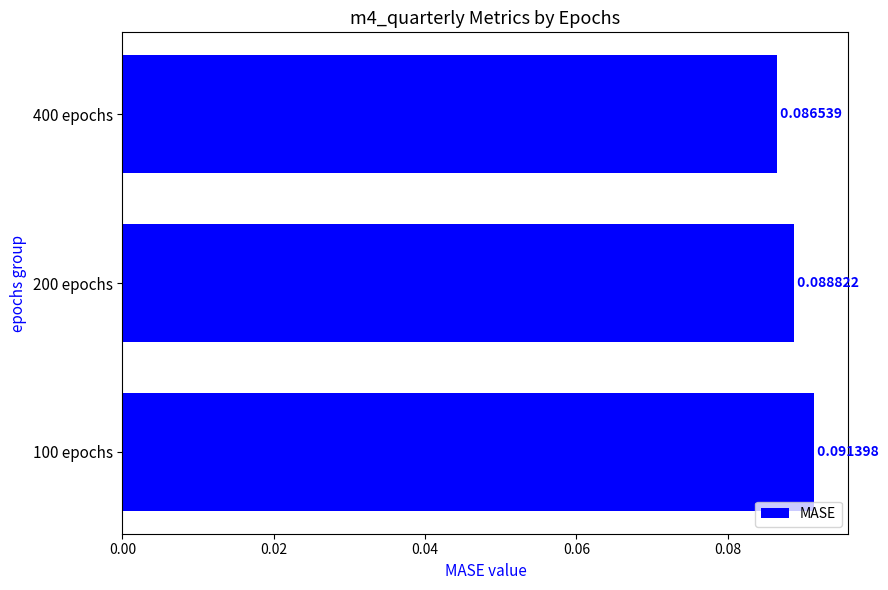

List the labels in order of value, smallest first.

400 epochs, 200 epochs, 100 epochs